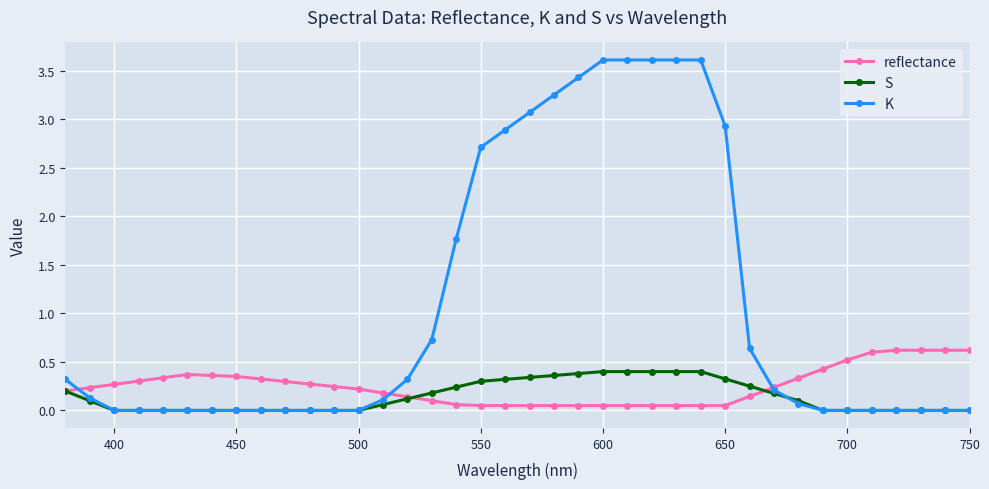

Which series has the largest total across all categories?

K